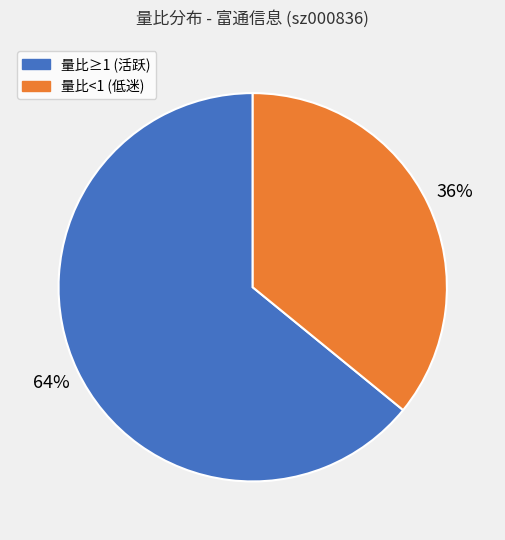

To the nearest percent, what is the difference between the largest and smallest slice percentages?

28%